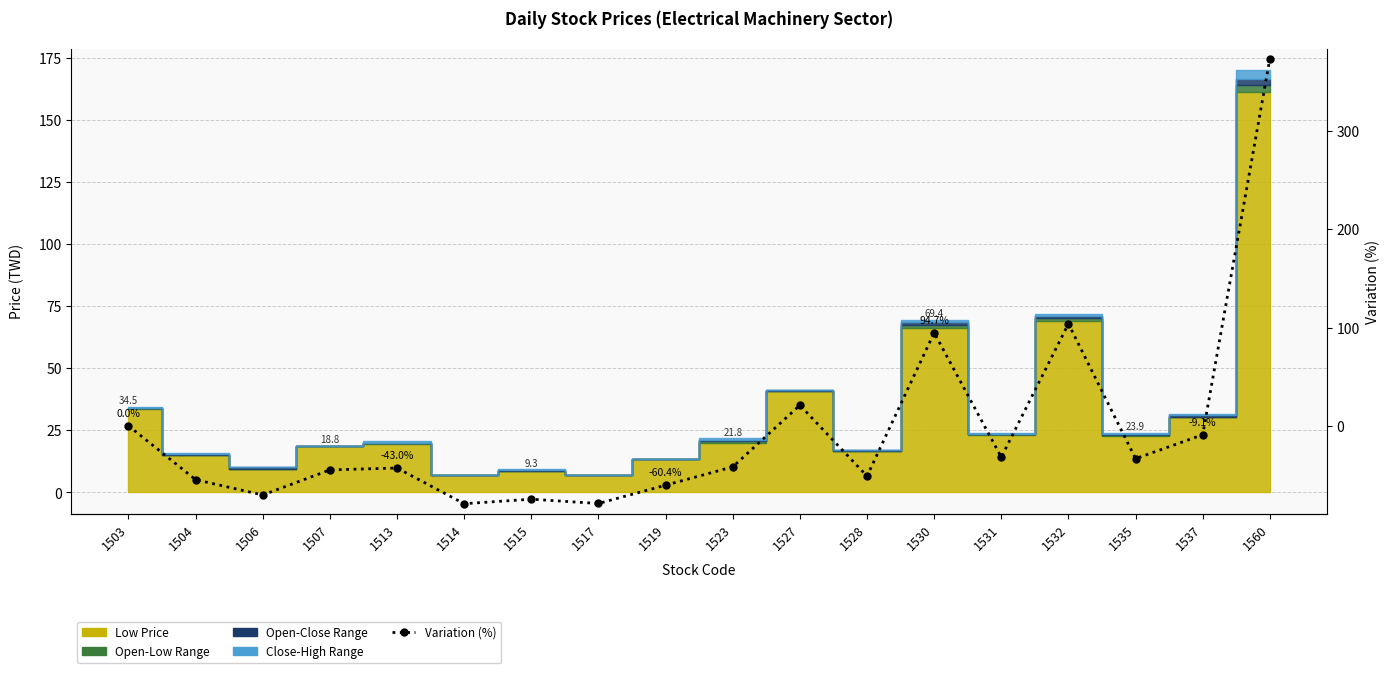

List the labels in order of value, largest first.

1560, 1532, 1530, 1527, 1503, 1537, 1531, 1535, 1523, 1513, 1507, 1528, 1504, 1519, 1506, 1515, 1517, 1514